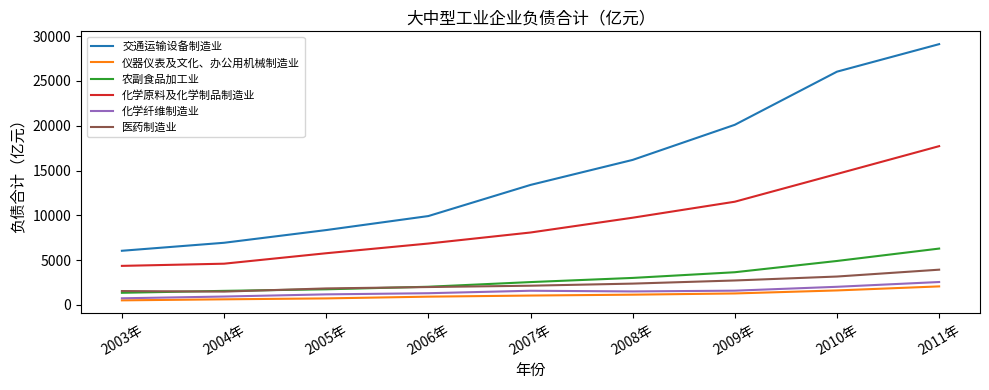

True or false: 交通运输设备制造业 and 化学原料及化学制品制造业 cross at least once.

False